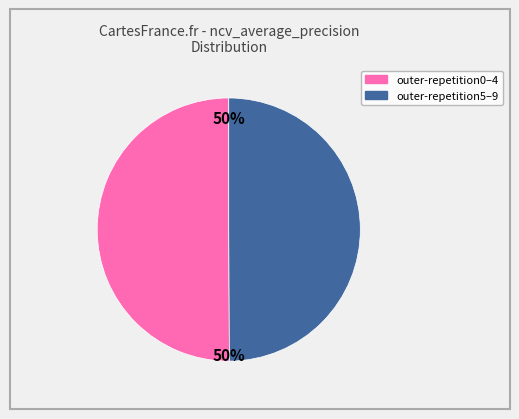

To the nearest percent, what is the average slice percentage?

50%